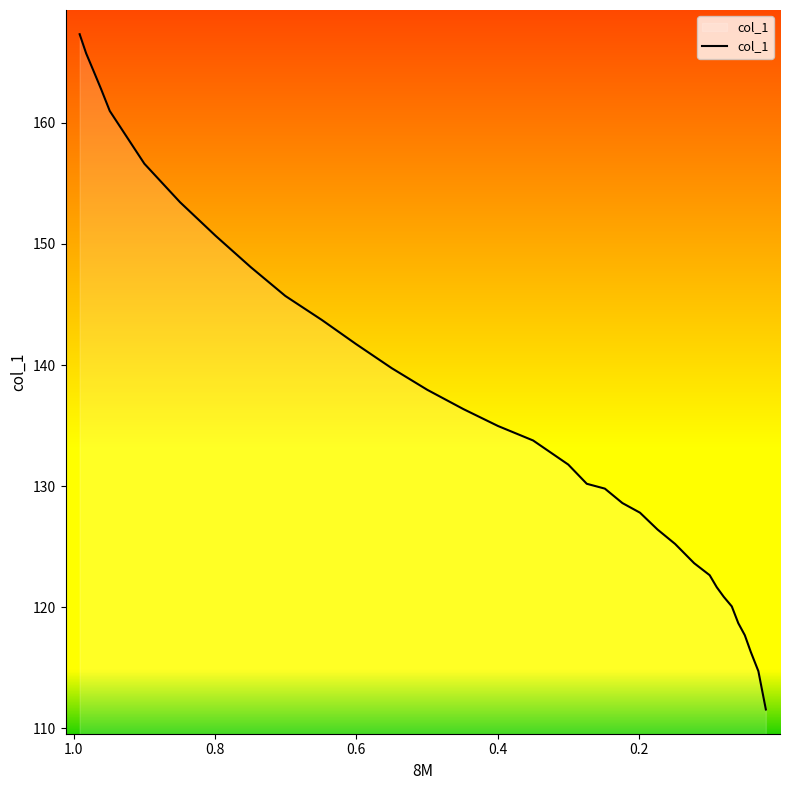

Is it true that the value at 15 is 215.9?

False